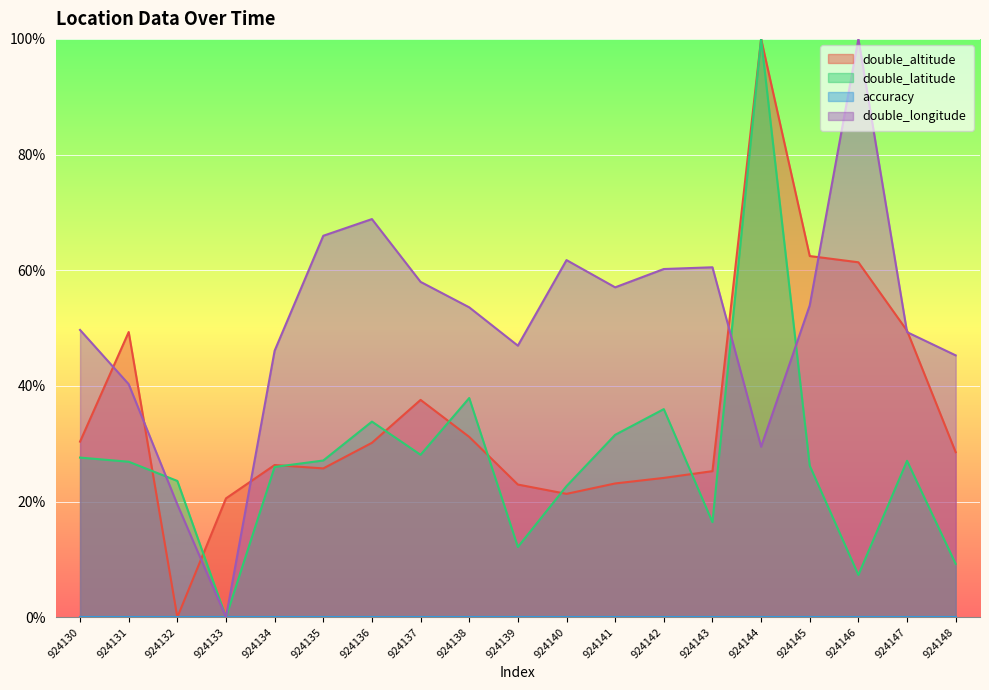

How many lines are shown in the chart?

4